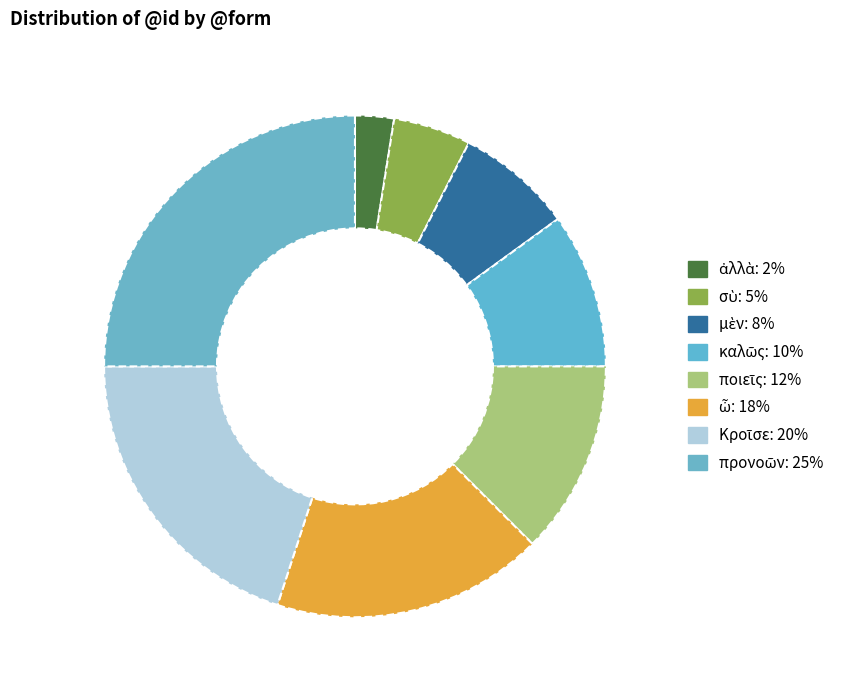

To the nearest percent, what is the average slice percentage?

12%